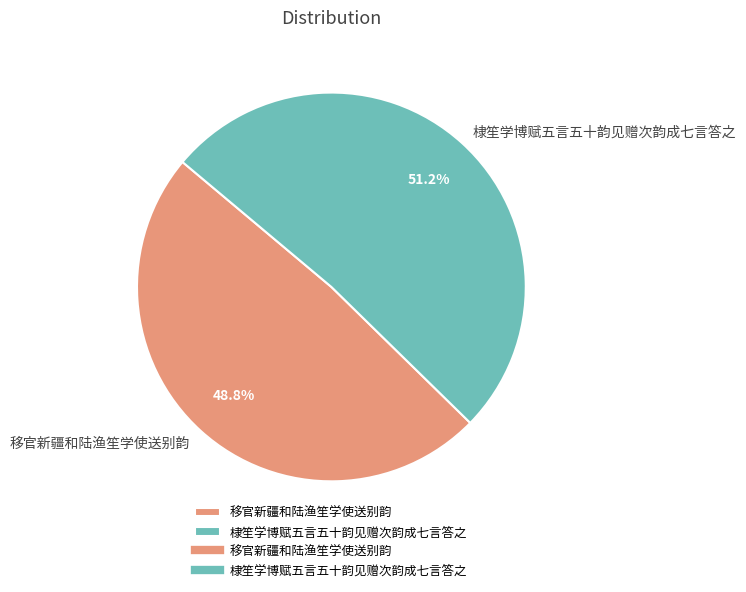

To the nearest percent, what percentage of the pie is 移官新疆和陆渔笙学使送别韵?

49%